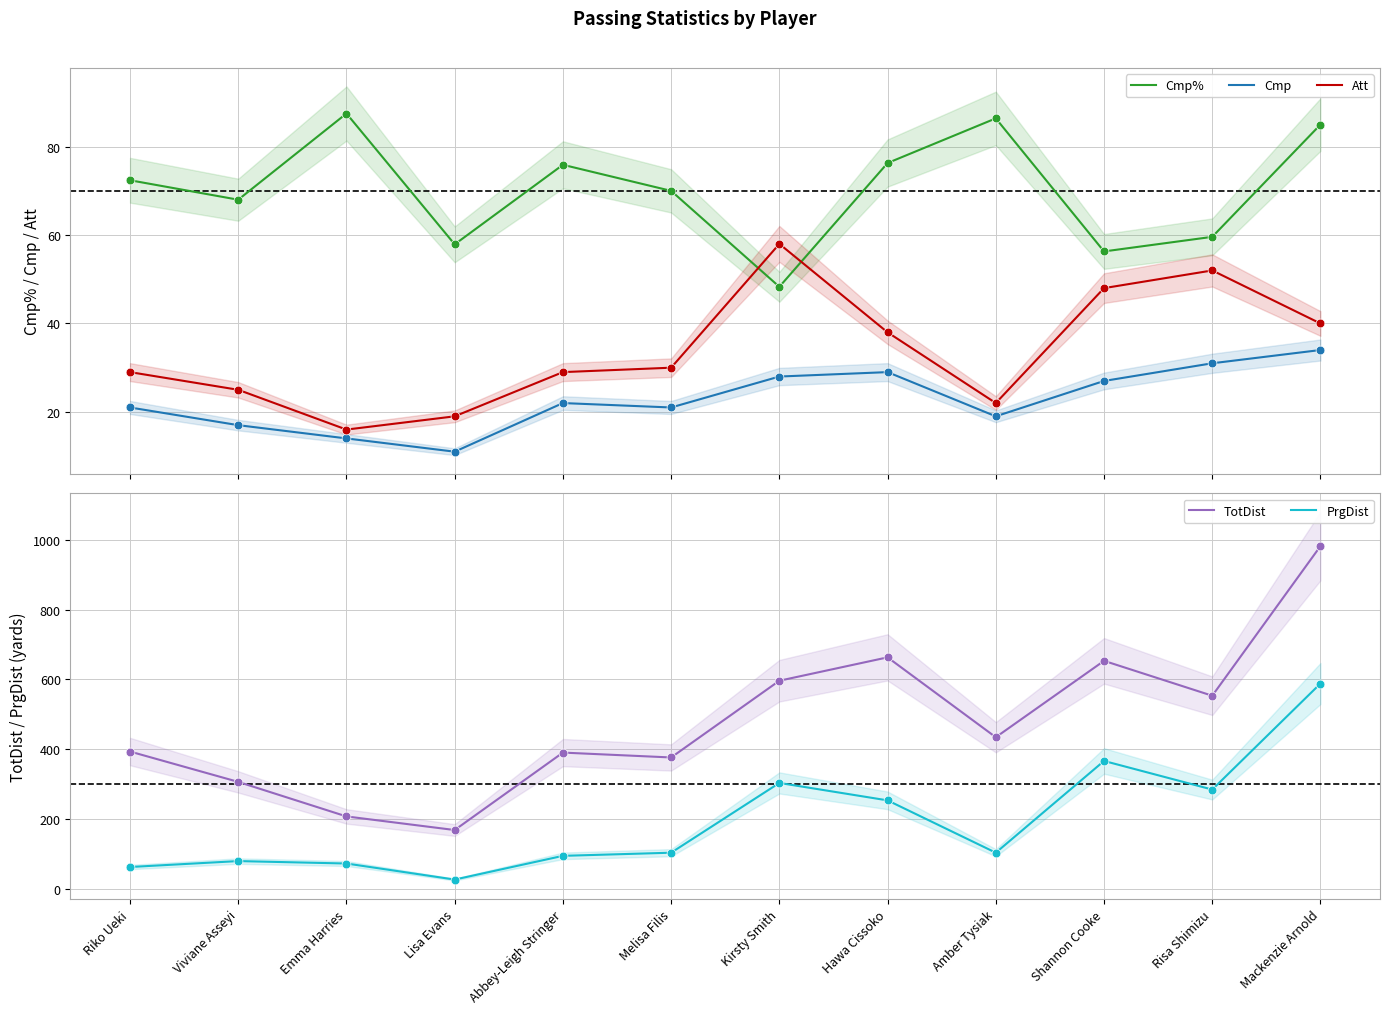

Is the value of Cmp% at Melisa Filis greater than the value of Att at Melisa Filis?

Yes